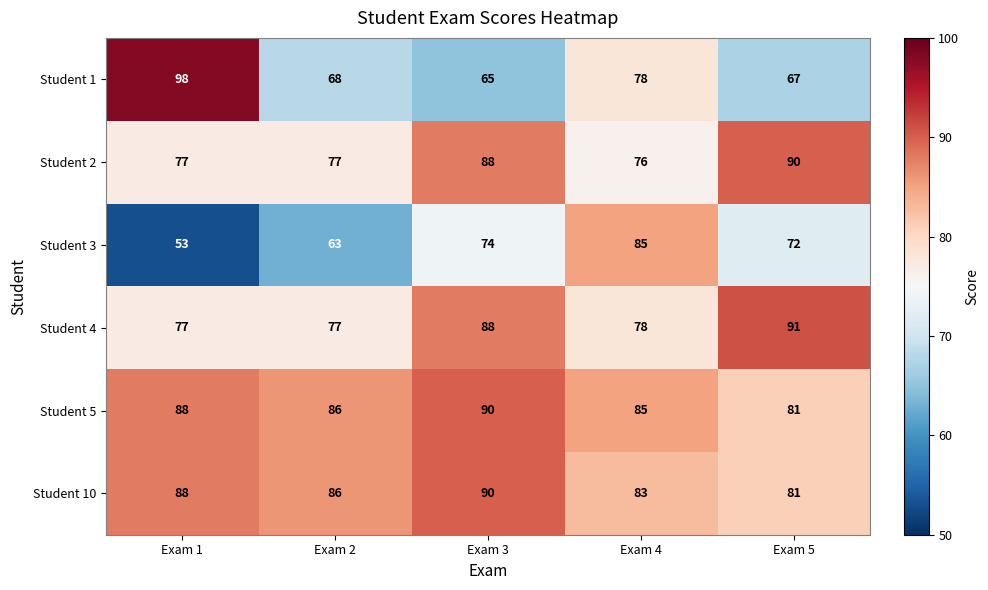

Reading left to right, transcribe all the data shown in this chart.

Student 1: Exam 1=98	Exam 2=68	Exam 3=65	Exam 4=78	Exam 5=67
Student 2: Exam 1=77	Exam 2=77	Exam 3=88	Exam 4=76	Exam 5=90
Student 3: Exam 1=53	Exam 2=63	Exam 3=74	Exam 4=85	Exam 5=72
Student 4: Exam 1=77	Exam 2=77	Exam 3=88	Exam 4=78	Exam 5=91
Student 5: Exam 1=88	Exam 2=86	Exam 3=90	Exam 4=85	Exam 5=81
Student 10: Exam 1=88	Exam 2=86	Exam 3=90	Exam 4=83	Exam 5=81